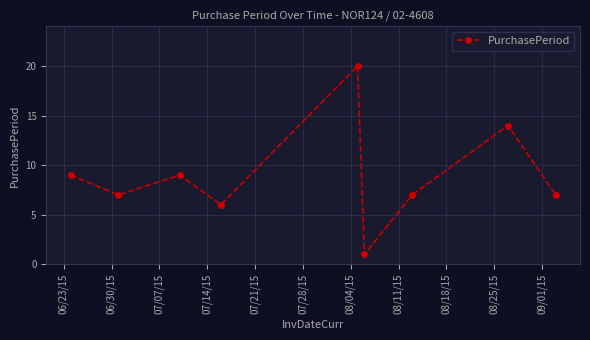

What is the average value?

9